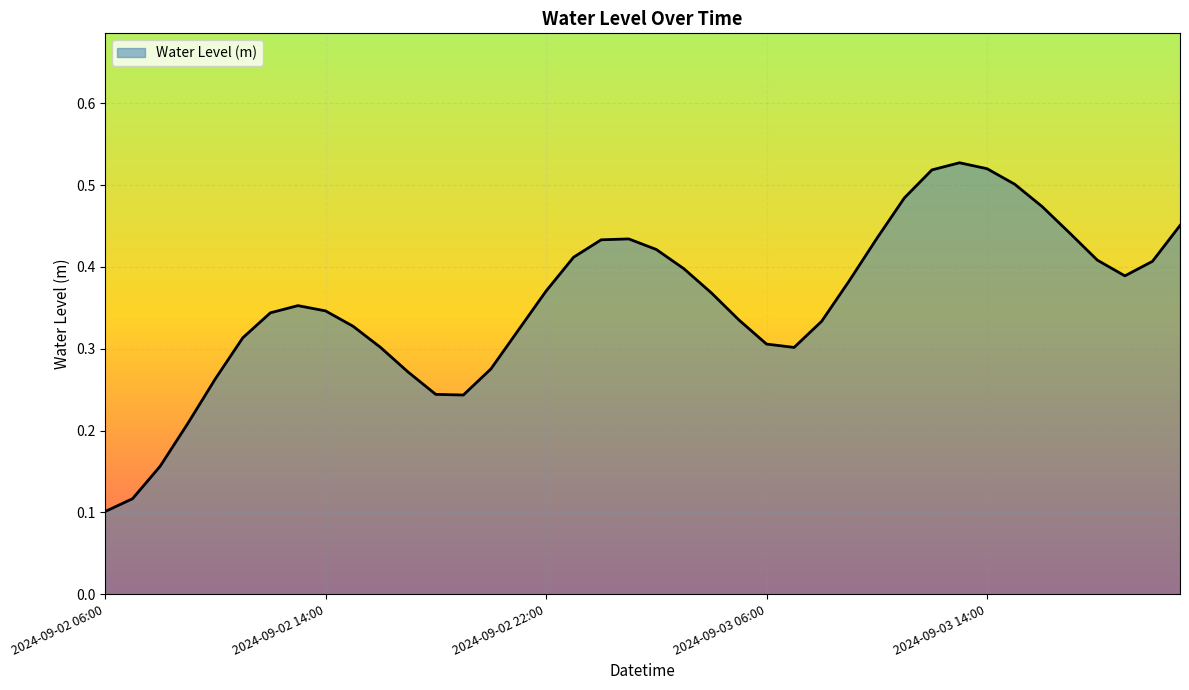

List the labels in order of value, smallest first.

2024-09-02 06:00, 2024-09-02 07:00, 2024-09-02 08:00, 2024-09-02 09:00, 2024-09-02 19:00, 2024-09-02 18:00, 2024-09-02 10:00, 2024-09-02 17:00, 2024-09-02 20:00, 2024-09-02 16:00, 2024-09-03 07:00, 2024-09-03 06:00, 2024-09-02 11:00, 2024-09-02 21:00, 2024-09-02 15:00, 2024-09-03 08:00, 2024-09-03 05:00, 2024-09-02 12:00, 2024-09-02 14:00, 2024-09-02 13:00, 2024-09-03 04:00, 2024-09-02 22:00, 2024-09-03 09:00, 2024-09-03 19:00, 2024-09-03 03:00, 2024-09-03 20:00, 2024-09-03 18:00, 2024-09-02 23:00, 2024-09-03 02:00, 2024-09-03 00:00, 2024-09-03 01:00, 2024-09-03 10:00, 2024-09-03 17:00, 2024-09-03 21:00, 2024-09-03 16:00, 2024-09-03 11:00, 2024-09-03 15:00, 2024-09-03 12:00, 2024-09-03 14:00, 2024-09-03 13:00